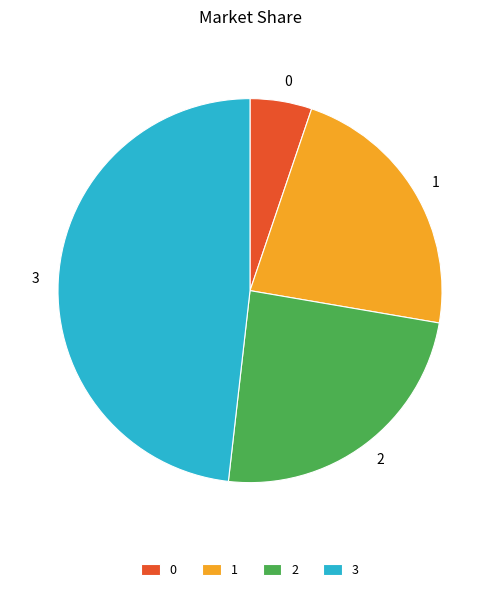

How many segments does this pie chart have?

4